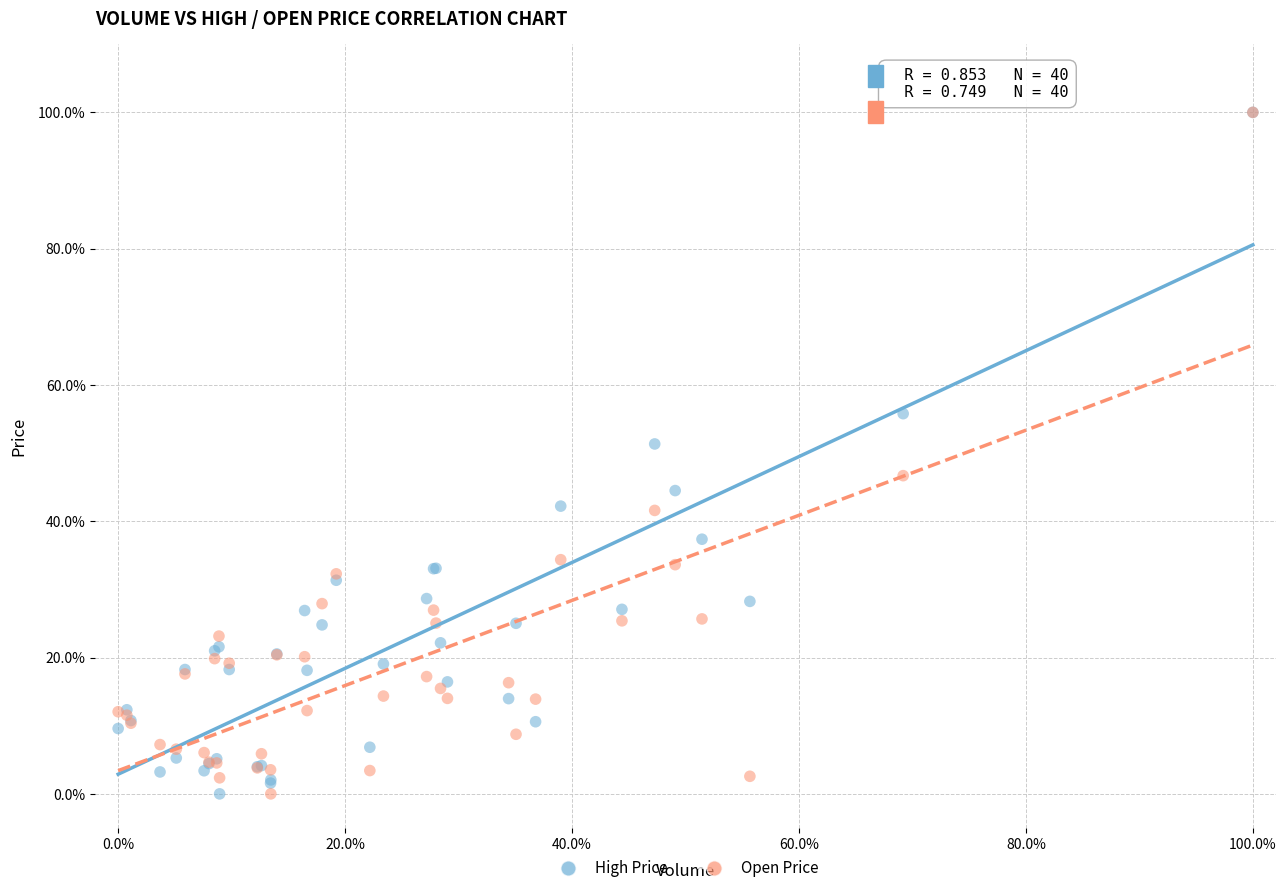

In the Open Price series, what Y value is closest to 50?

46.7